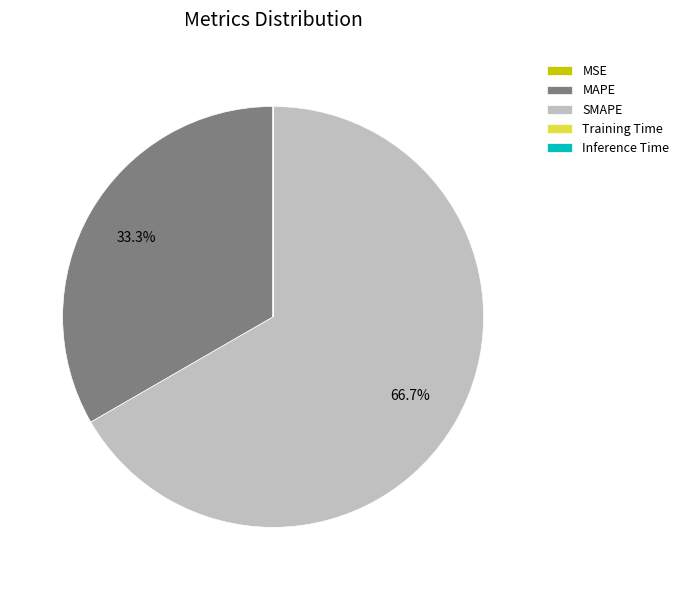

Which slice is the largest?

SMAPE